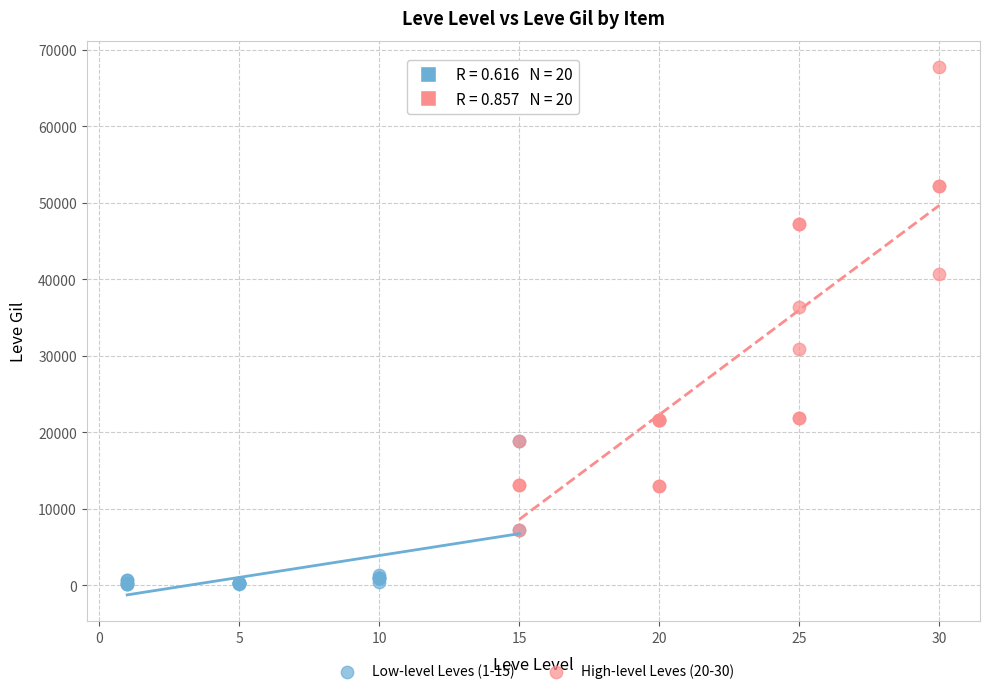

Which series has the largest Y range (max minus min)?

High-level Leves (20-30)